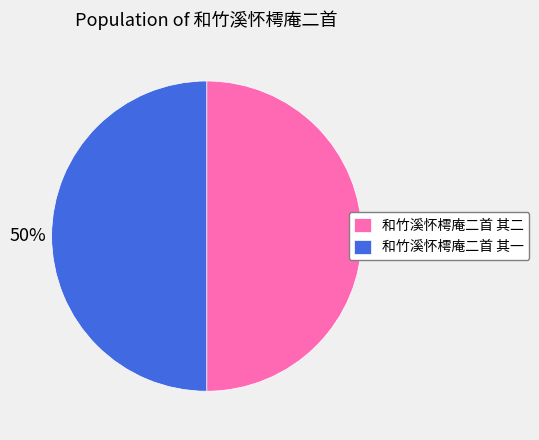

The 和竹溪怀樗庵二首 其一 slice represents 60% of the pie. True or false?

False